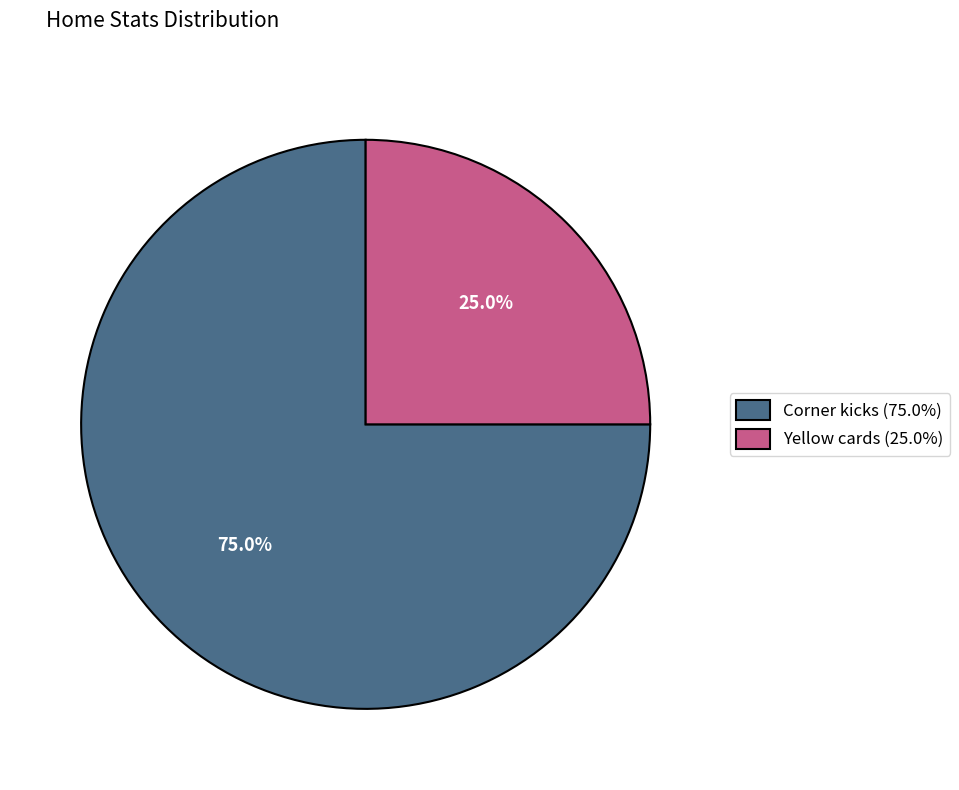

How many slices are in this pie chart?

2